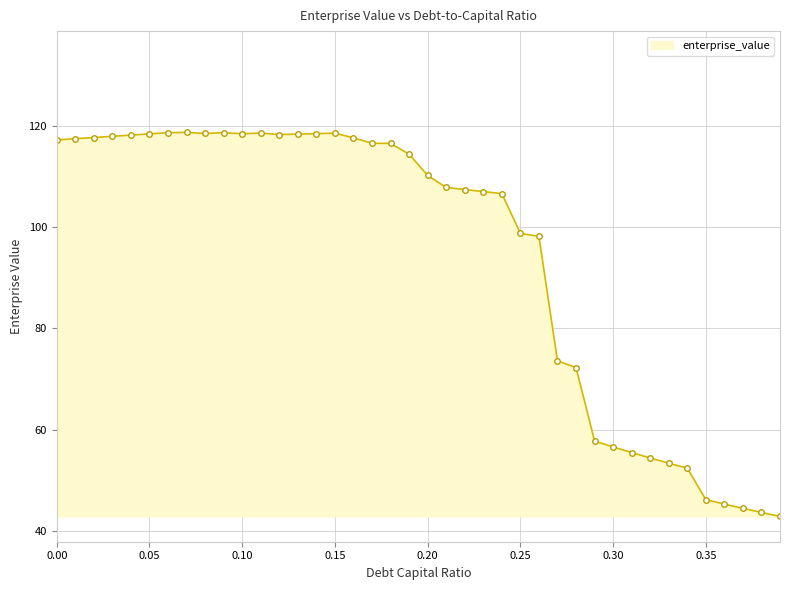

What is the average value?

94.8